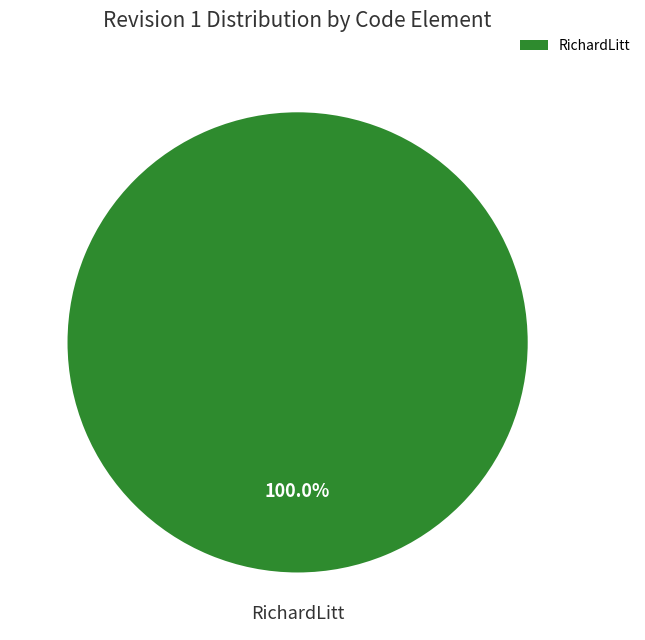

What is the majority slice?

RichardLitt